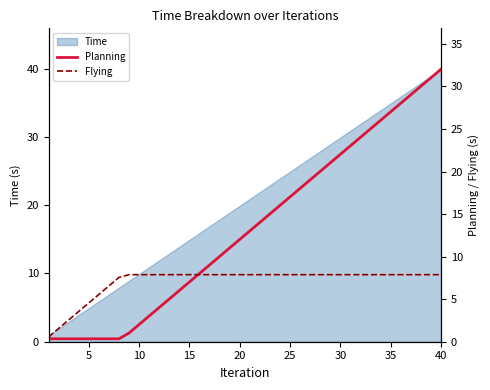

The value of Time at 35 is 8.0. True or false?

False